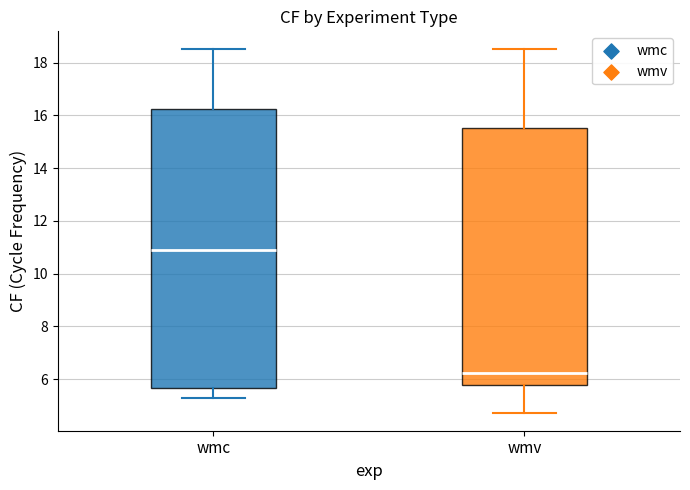

Where does the median line of the box for wmv sit on the y-axis? The values are not printed on the chart, so give them approximately, as read against the axis.

6.2